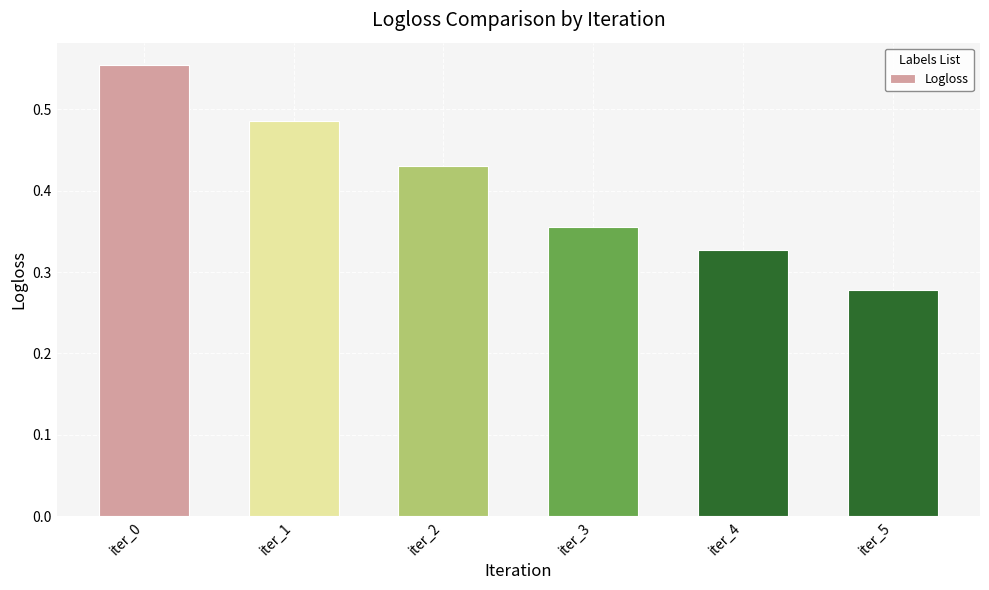

Count the values in the range 0 to 1.

6